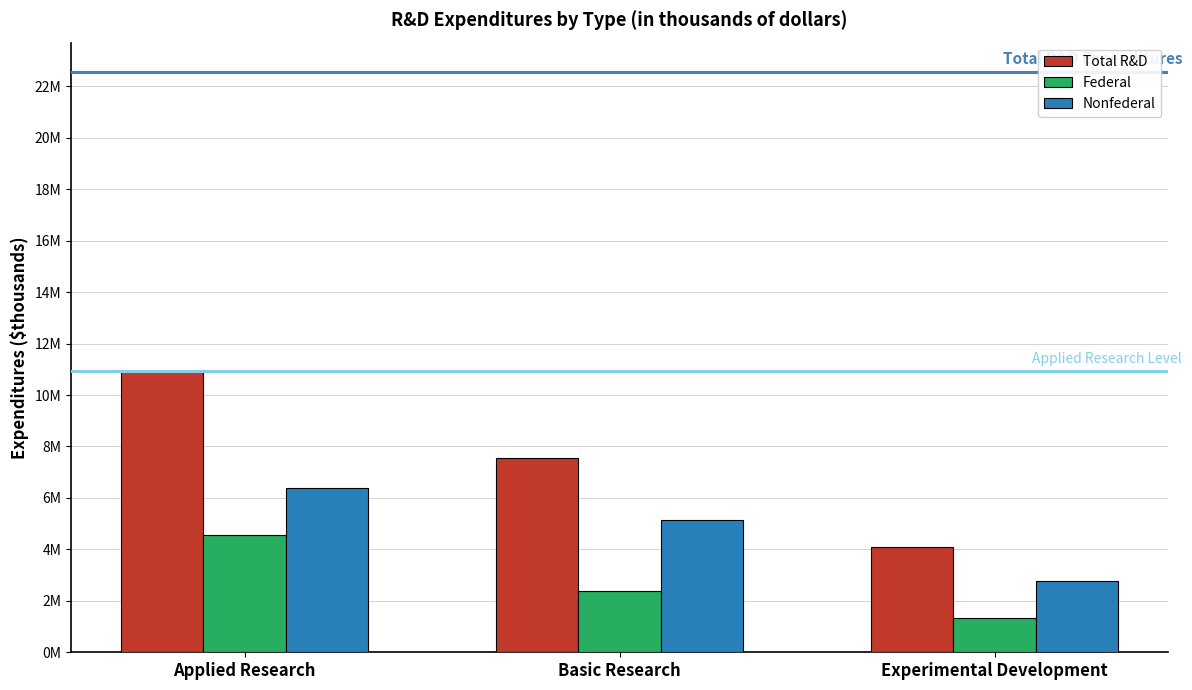

Rank the categories by Federal value from lowest to highest.

Experimental Development, Basic Research, Applied Research